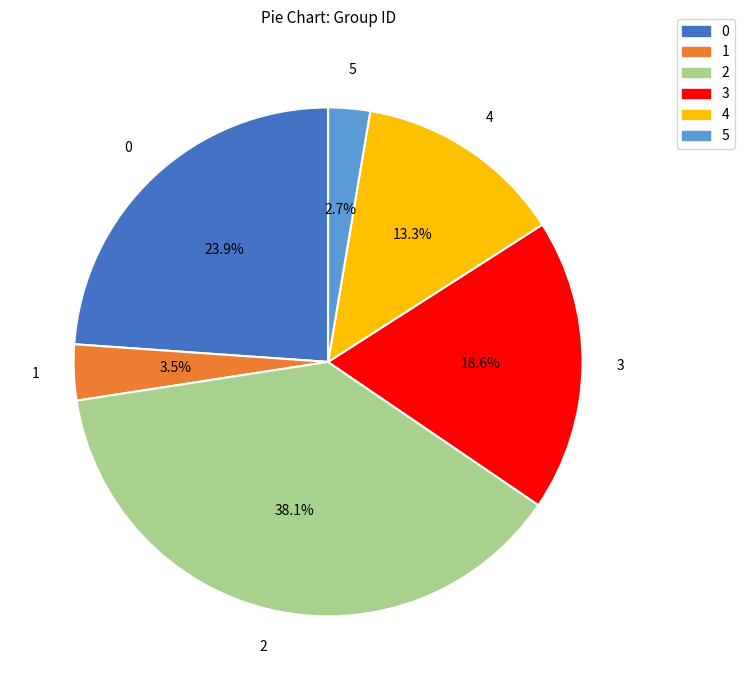

Between 3 and 4, which is larger?

3